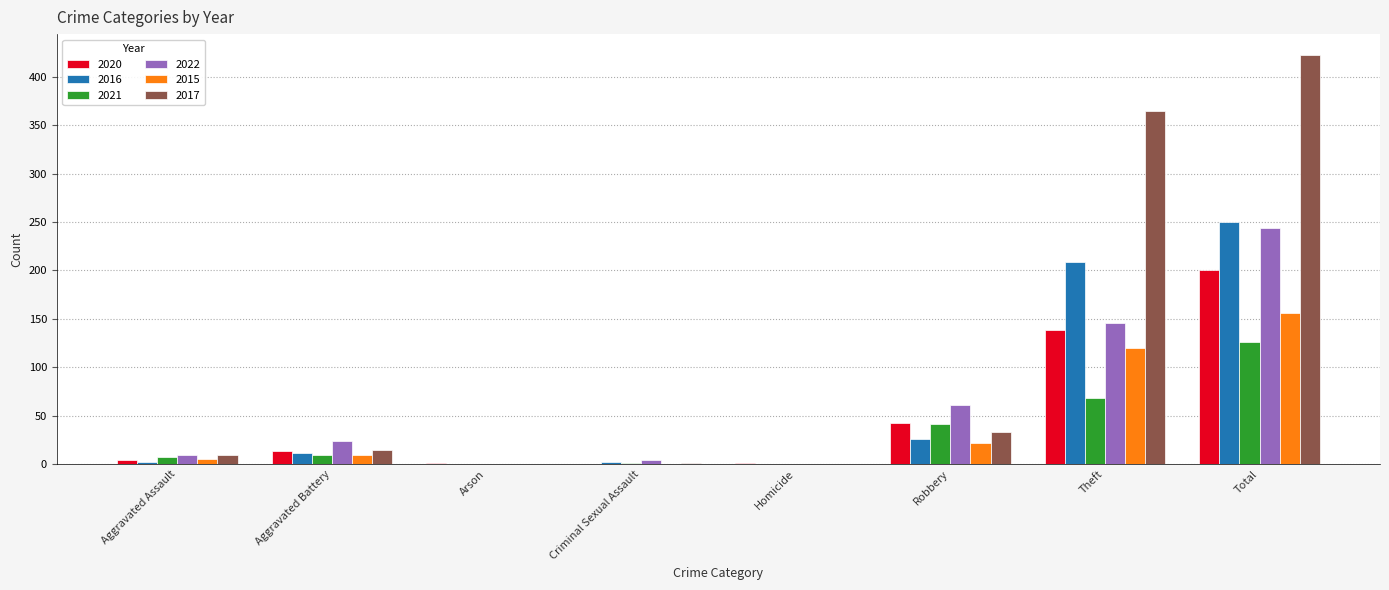

How many distinct data groups are displayed?

6